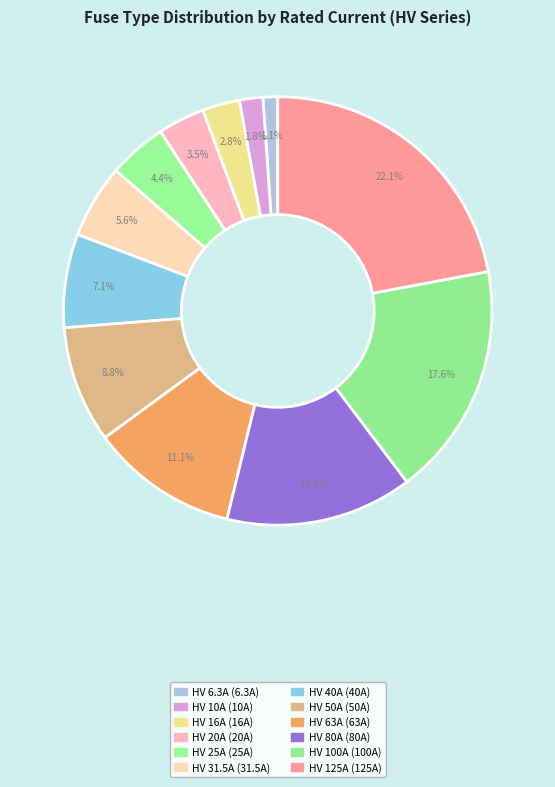

How many segments does this pie chart have?

12